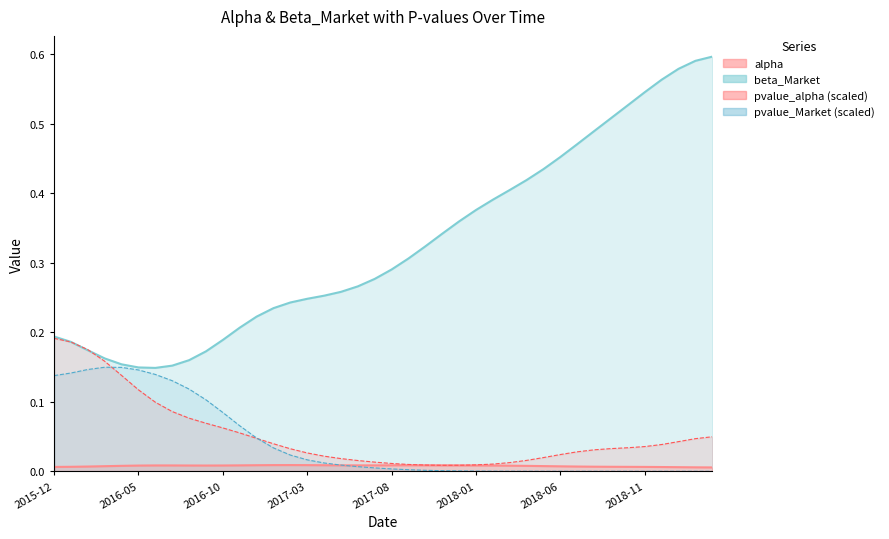

Which series ends up on top after the final intersection of pvalue_alpha and pvalue_Market?

pvalue_alpha